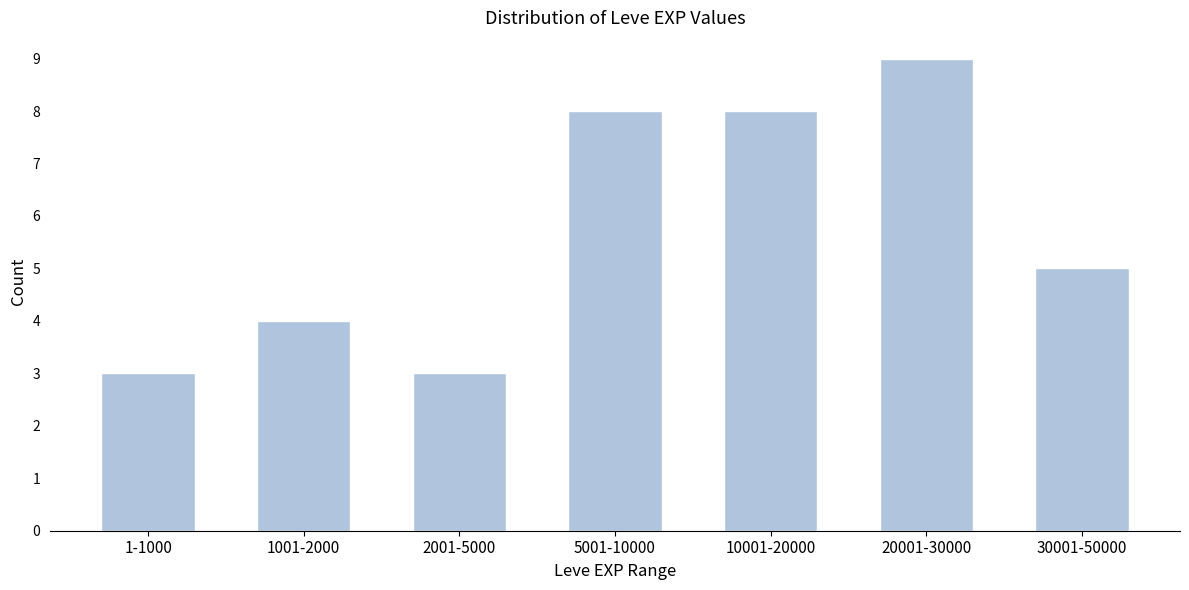

Reading left to right, transcribe all the data shown in this chart.

1-1000=3	1001-2000=4	2001-5000=3	5001-10000=8	10001-20000=8	20001-30000=9	30001-50000=5